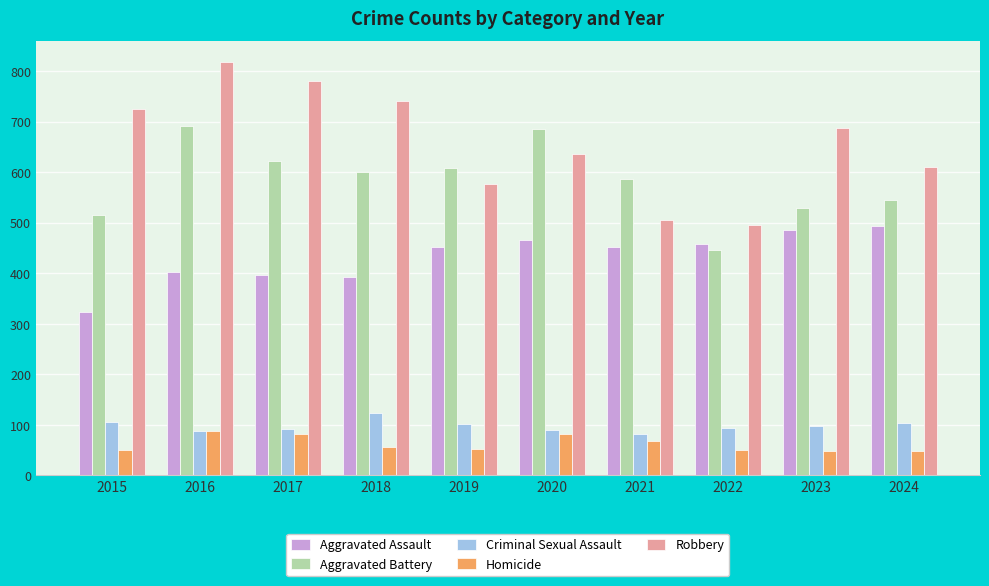

How many bars are there in each group?

5